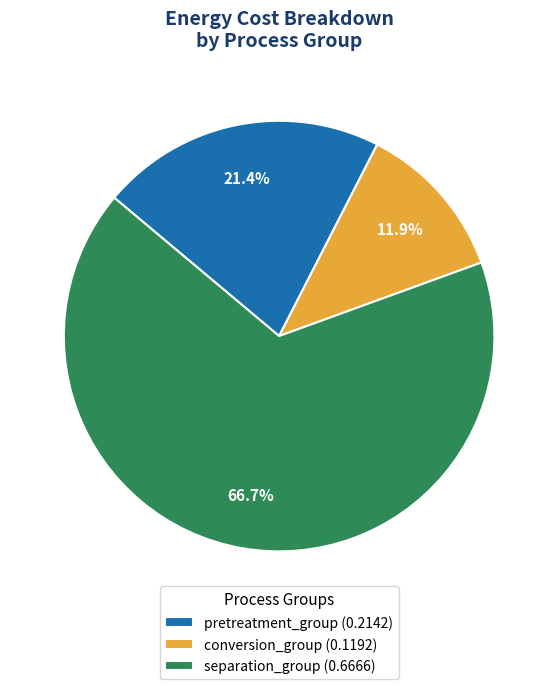

Do pretreatment_group (0.2142) and conversion_group (0.1192) together represent more than half of the pie?

No